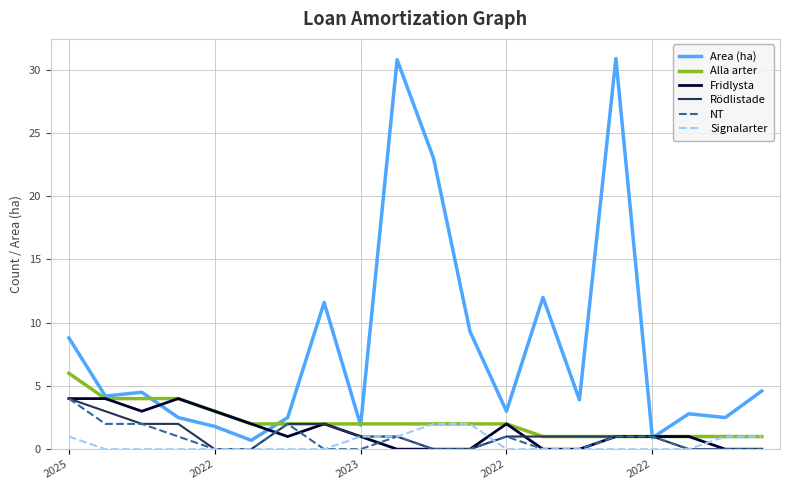

Which series has the largest total across all categories?

Area (ha)